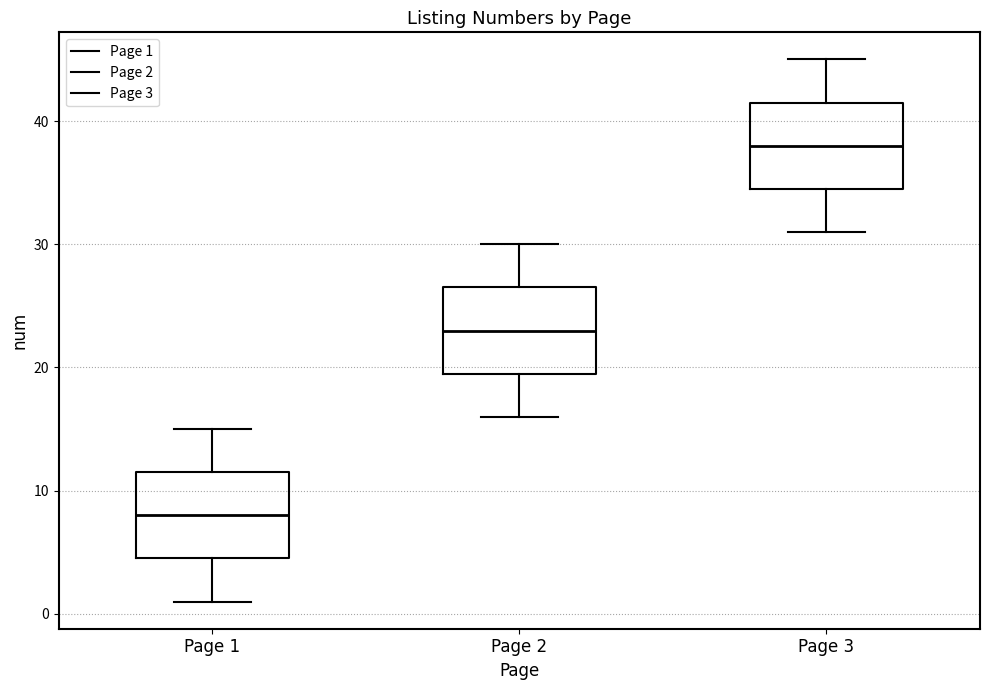

Which box's median line is the highest?

Page 3